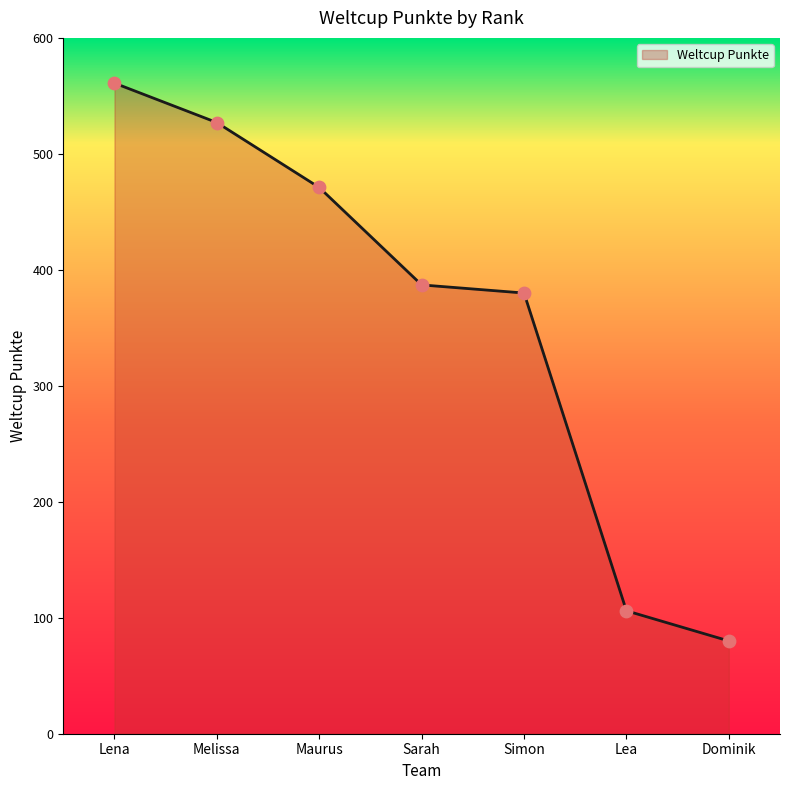

What is the ratio of the value at Lena to the value at Melissa?

1.1